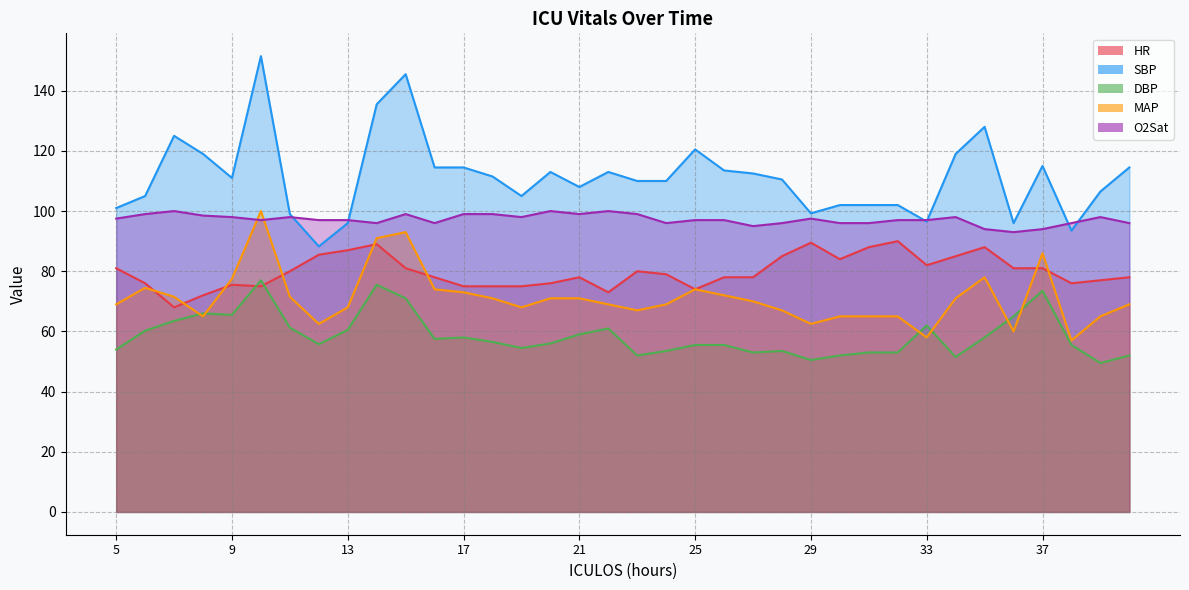

How many data points in DBP are above 56?

18